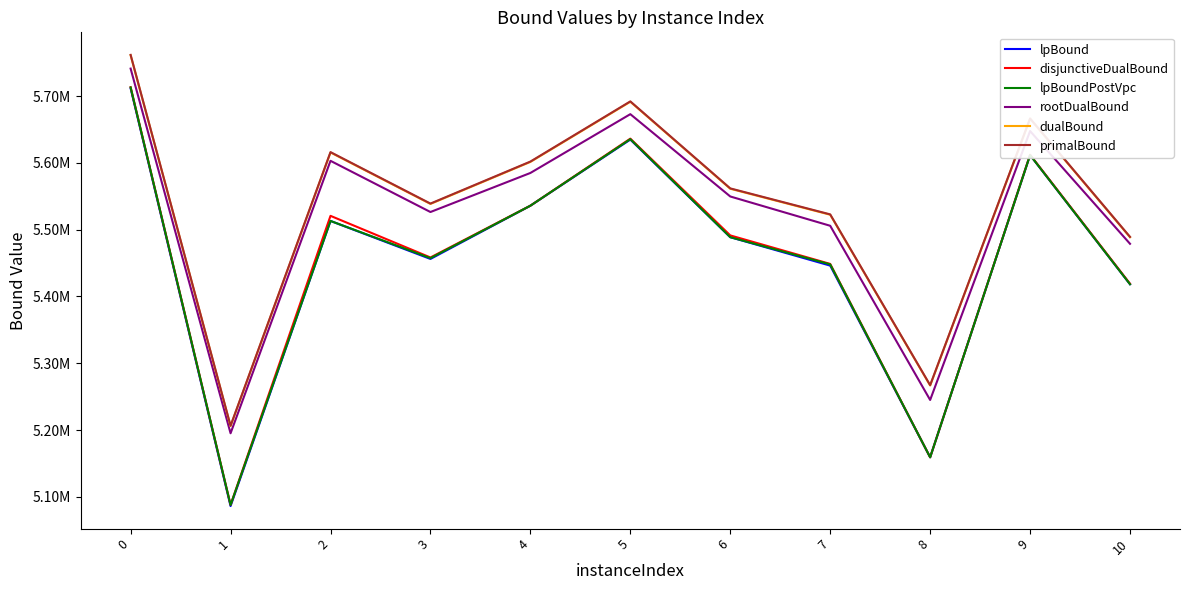

What is the difference between the rootDualBound values at 1 and 3?

331267.4